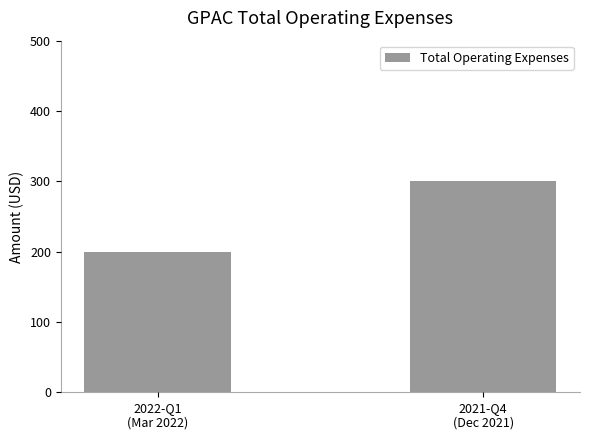

List the labels in order of value, largest first.

2021-Q4
(Dec 2021), 2022-Q1
(Mar 2022)